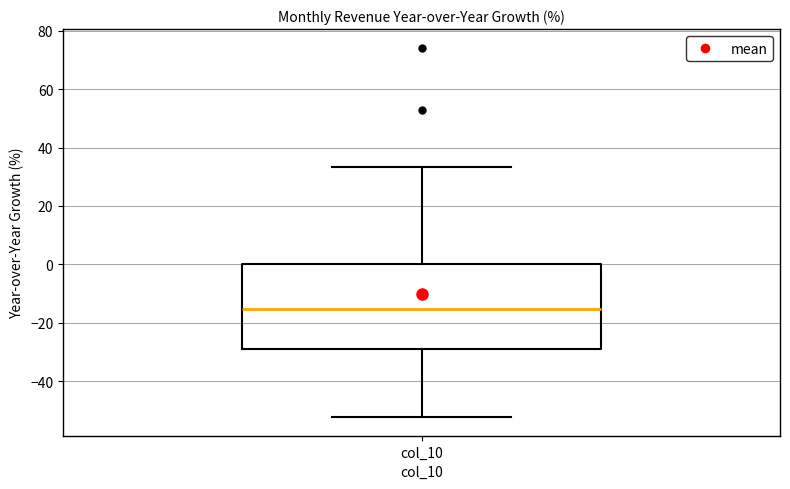

Where does the median line of the box for col_10 sit on the y-axis? The values are not printed on the chart, so give them approximately, as read against the axis.

-16